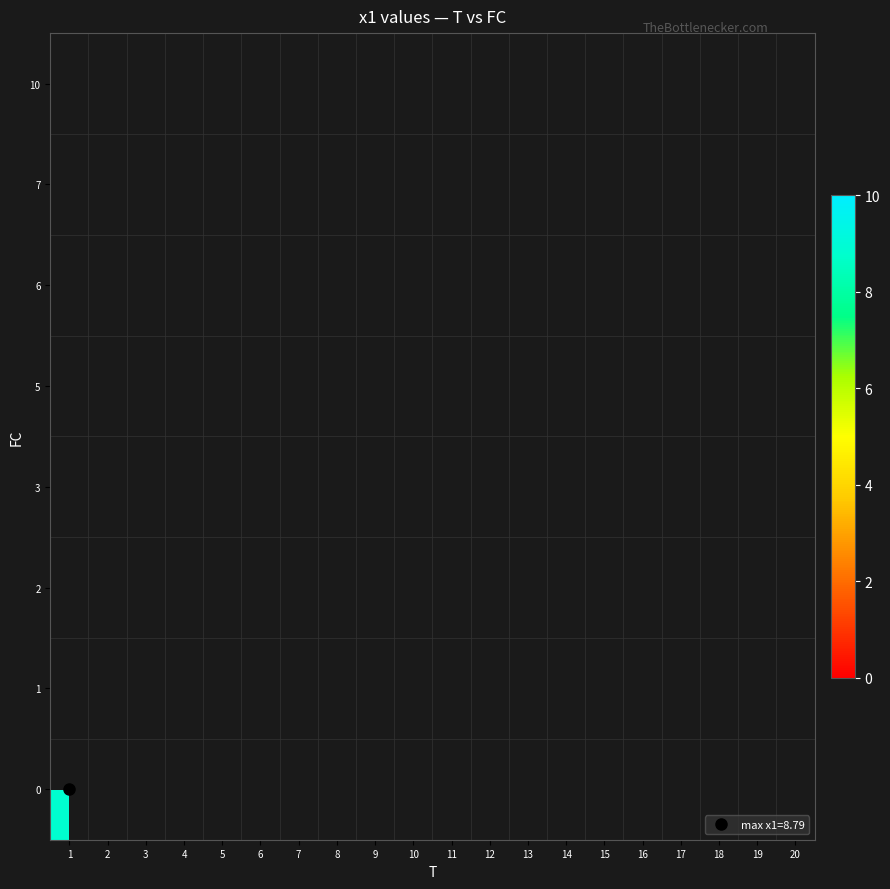

At which category does the chart reach its peak across all series?

1